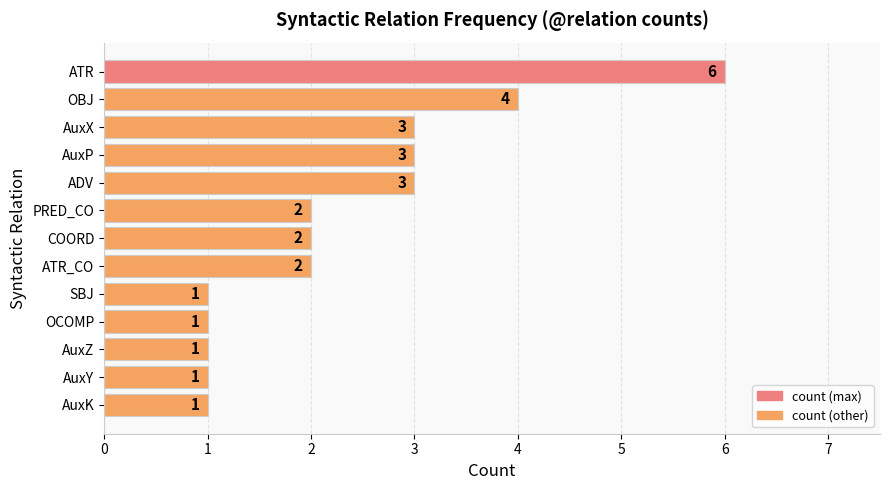

How many data points are less than 2?

5